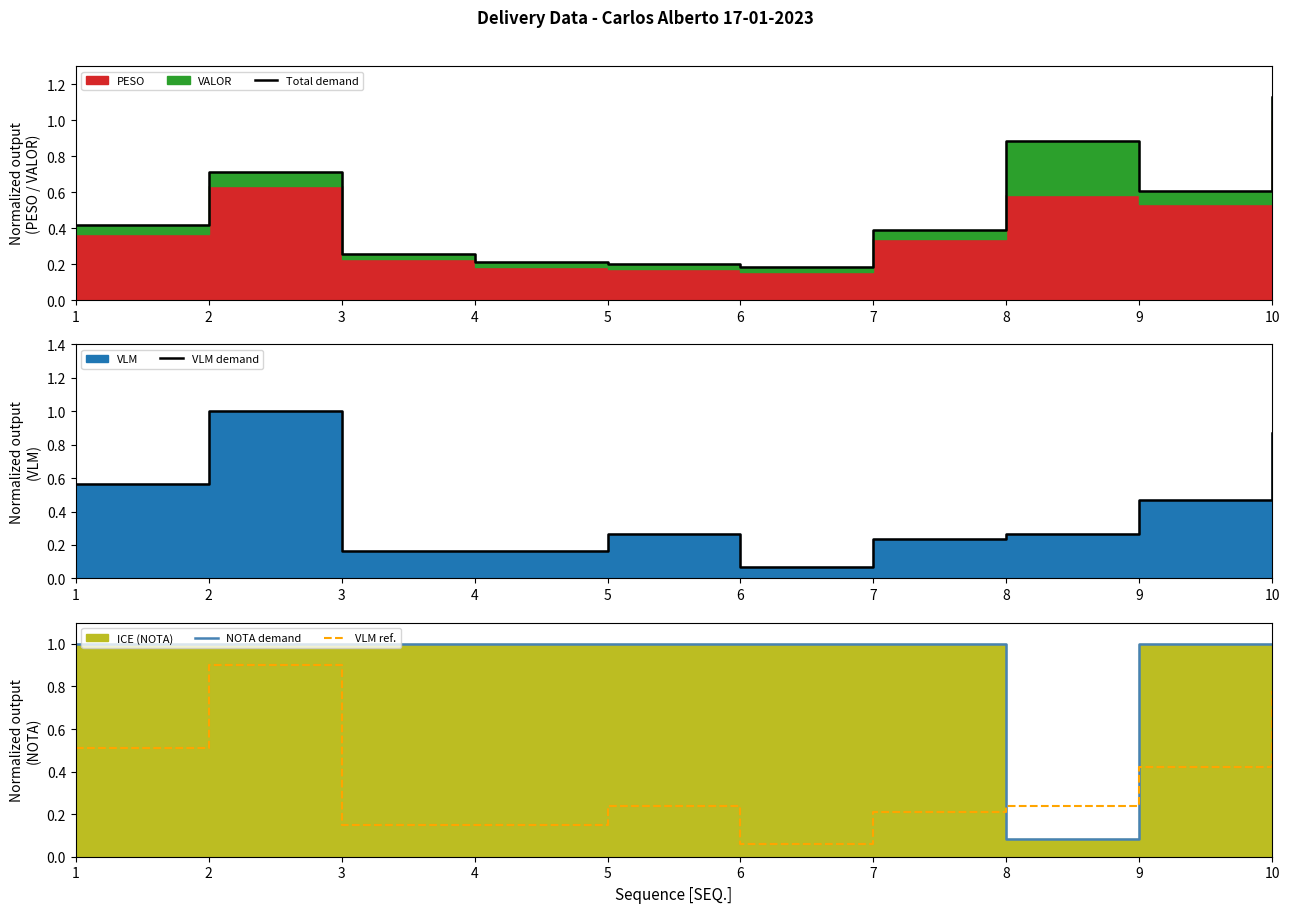

How many interior local peaks does the Total demand series have?

2